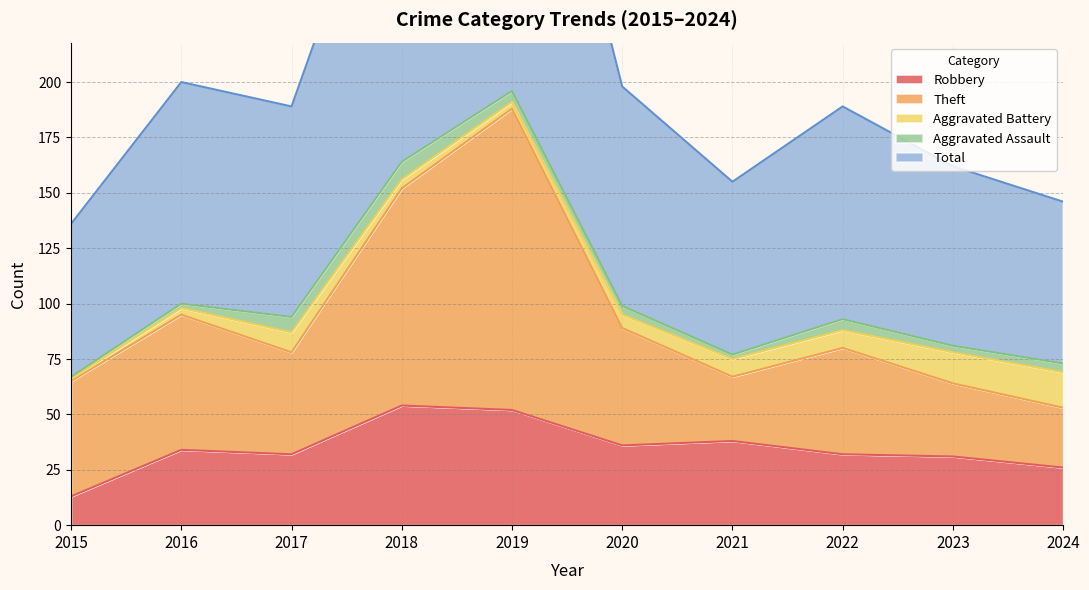

The Theft series shows 53 at 2024. True or false?

True